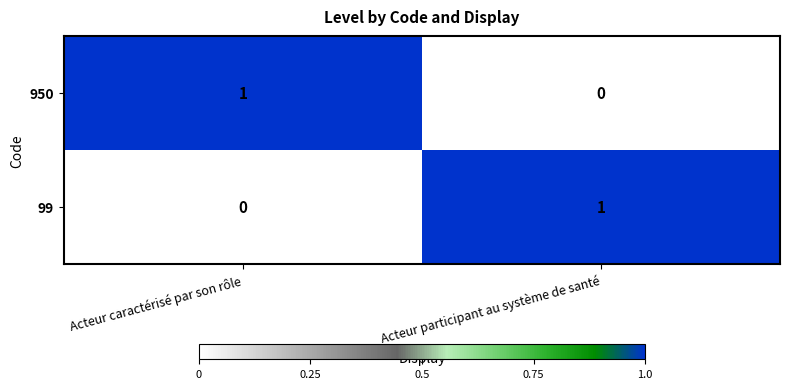

Rank the categories by 950 value from highest to lowest.

Acteur caractérisé par son rôle, Acteur participant au système de santé